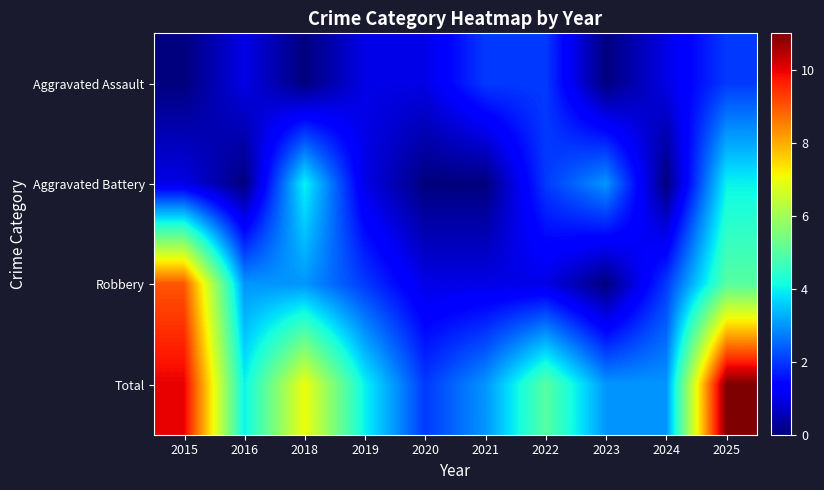

What is the total value across all series at 2015?

20